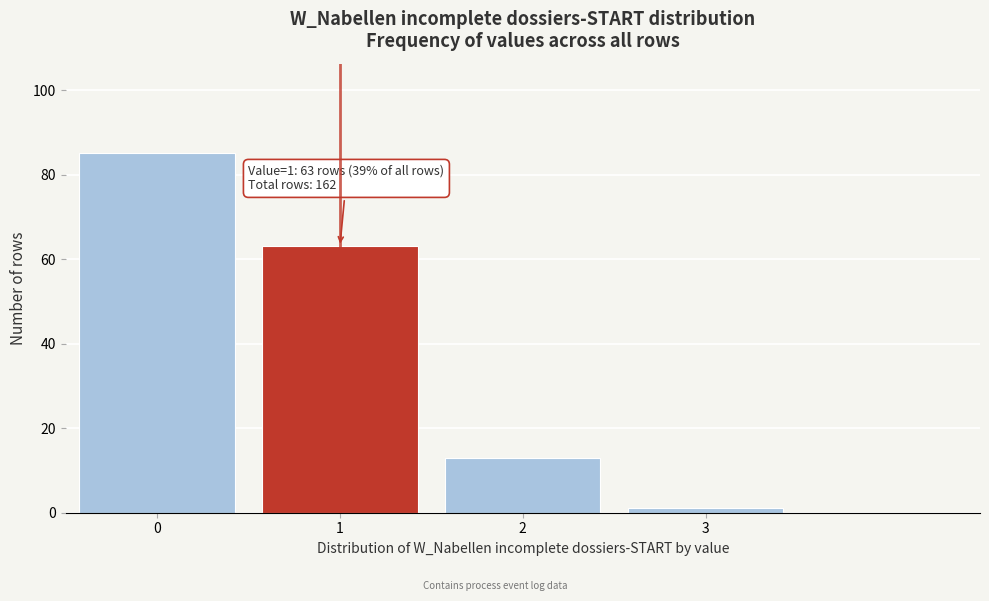

Reading right to left, what are all the values shown in this chart?

1	13	63	85